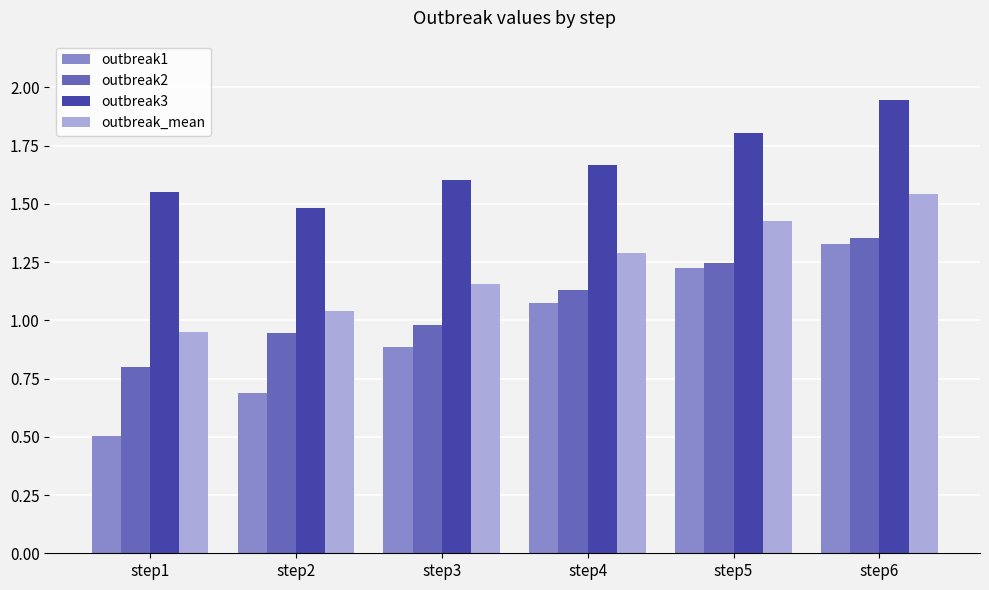

Is the value of outbreak1 at step3 greater than the value of outbreak3 at step5?

No